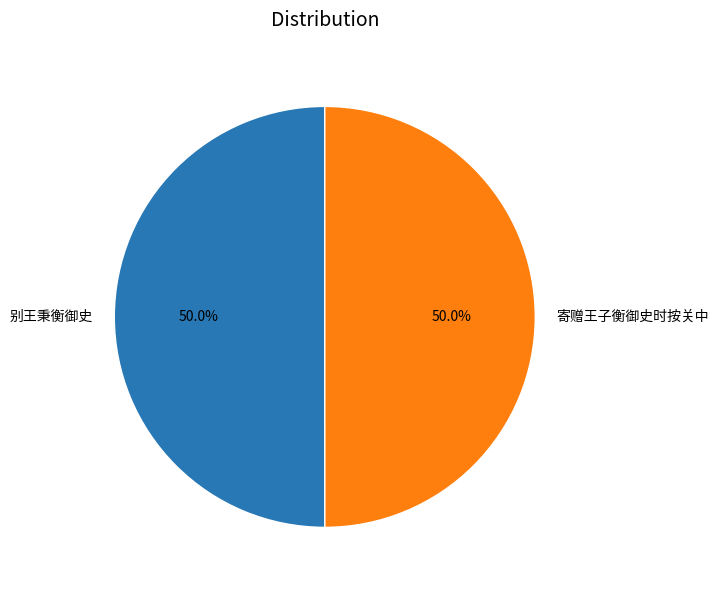

How much of the chart is everything except 寄赠王子衡御史时按关中?

50.0%